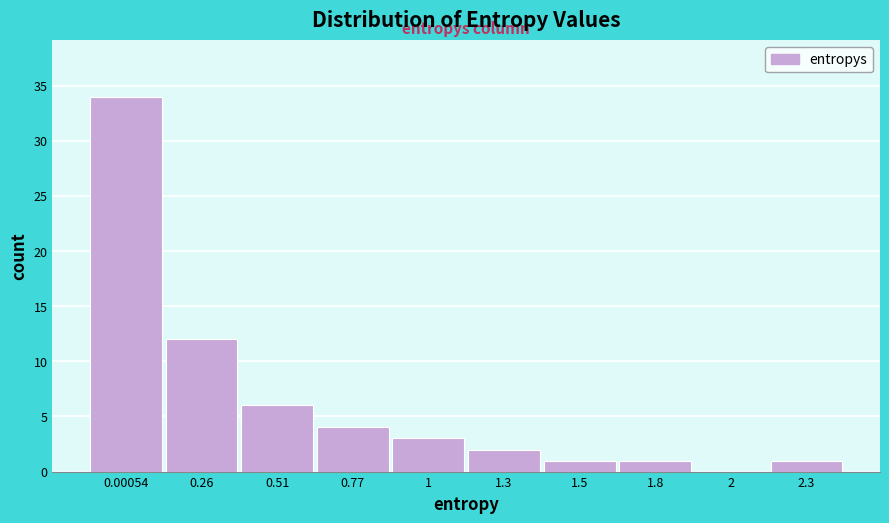

Reading left to right, list all the values displayed in this chart.

0.00054=34	0.26=12	0.51=6	0.77=4	1=3	1.3=2	1.5=1	1.8=1	2=0	2.3=1